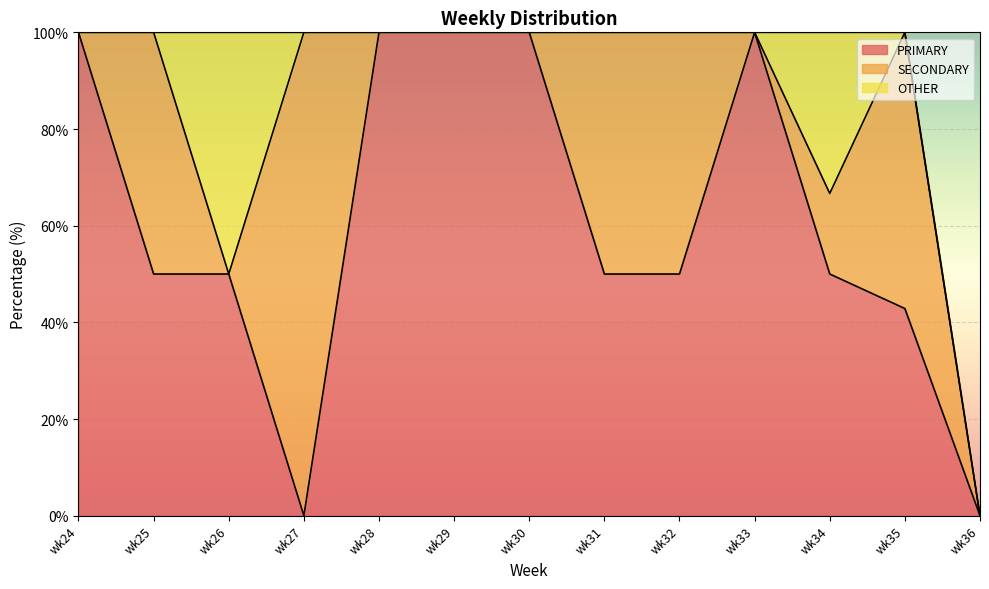

How many interior local peaks does the OTHER series have?

2